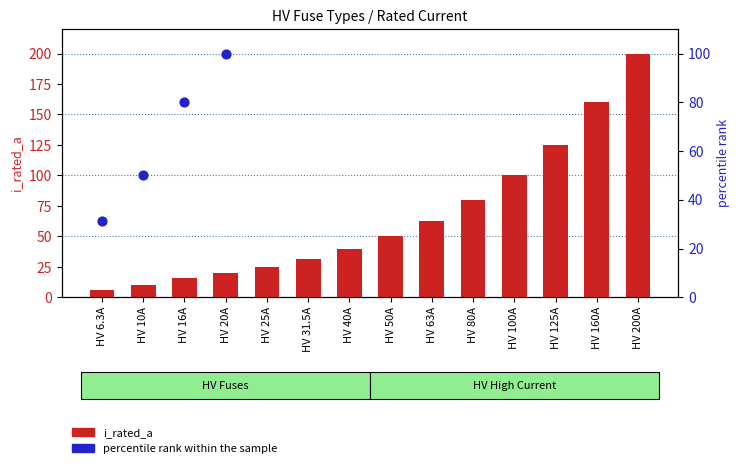

At which category is the sum across all series the highest?

HV 200A